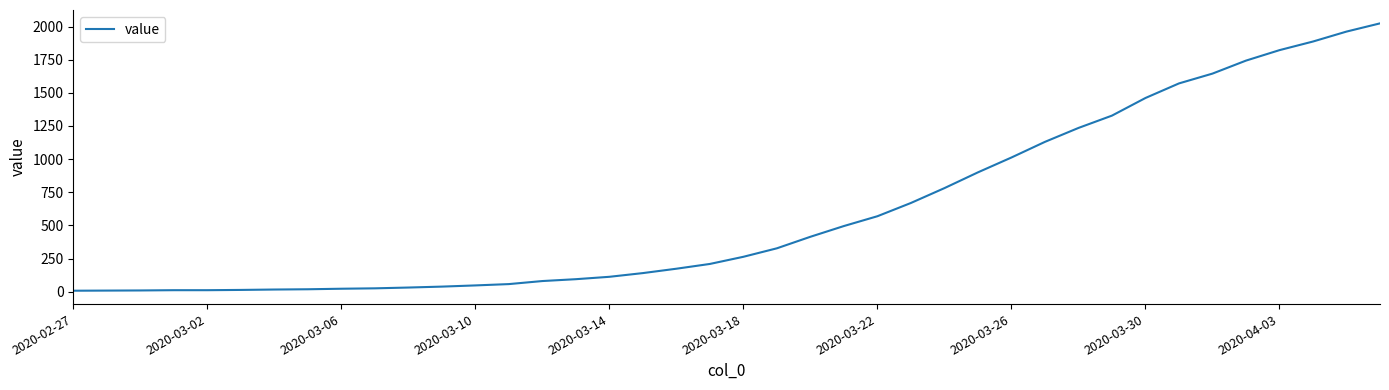

What is the greatest value displayed?

2024